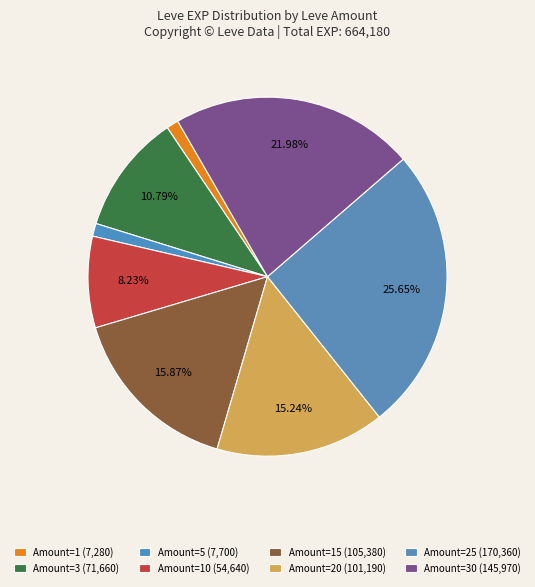

Count the number of slices in the pie.

8